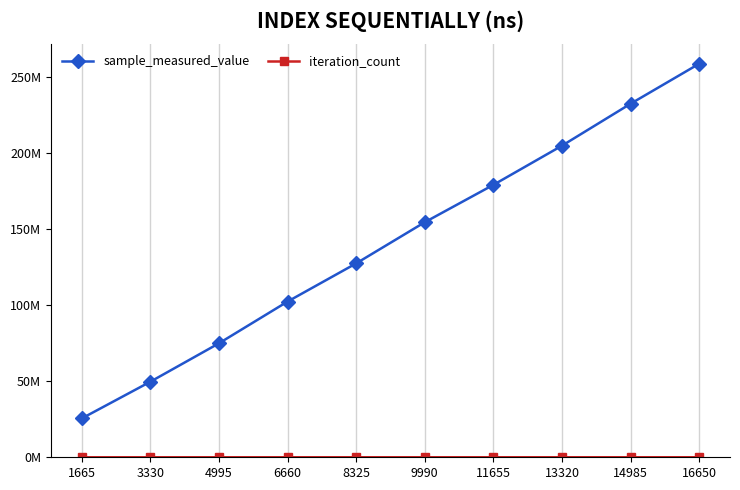

True or false: iteration_count and sample_measured_value cross at least once.

False